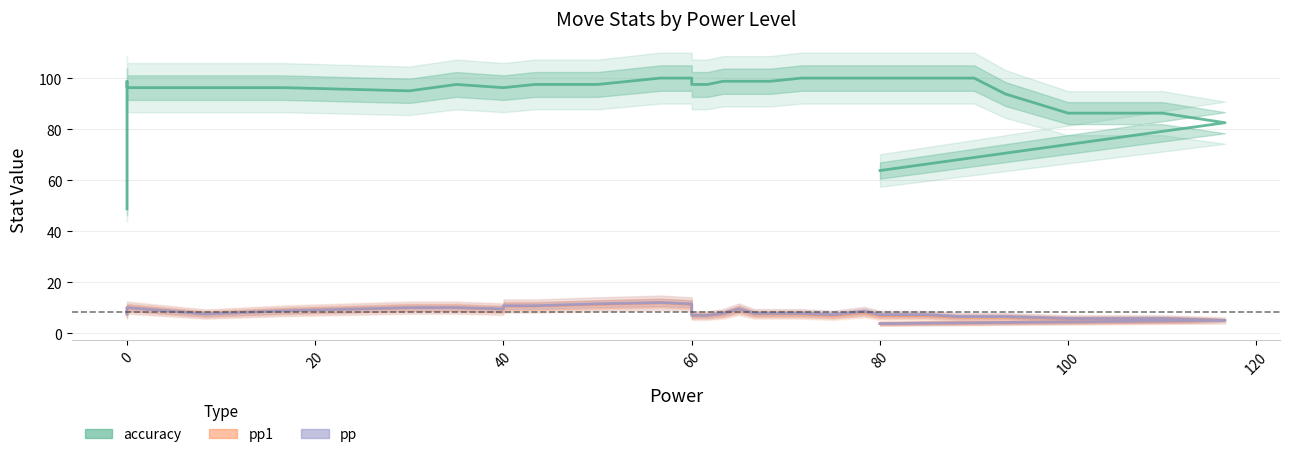

How many data points in accuracy are less than 98?

20